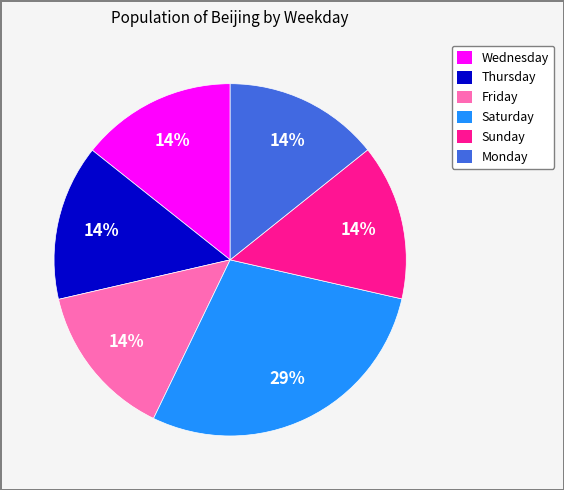

Is there a majority slice in this chart?

No